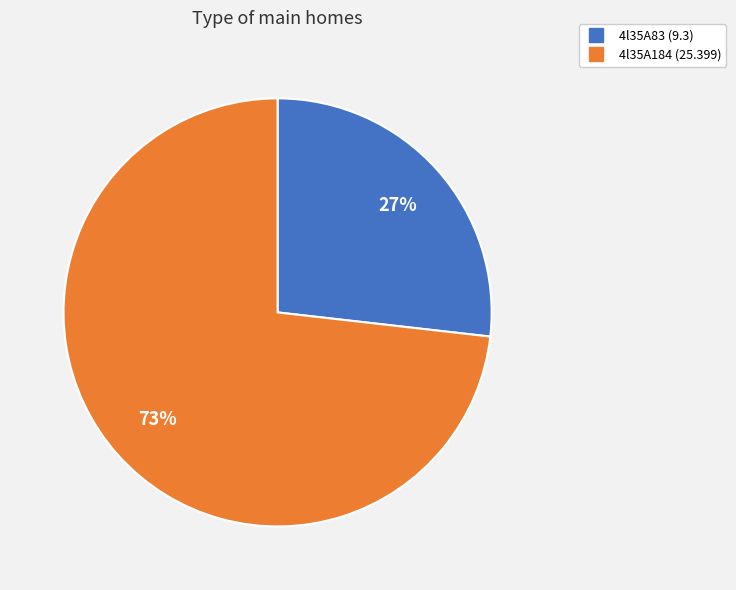

What is the ratio of the value at 4l35A184 to the value at 4l35A83?

2.7